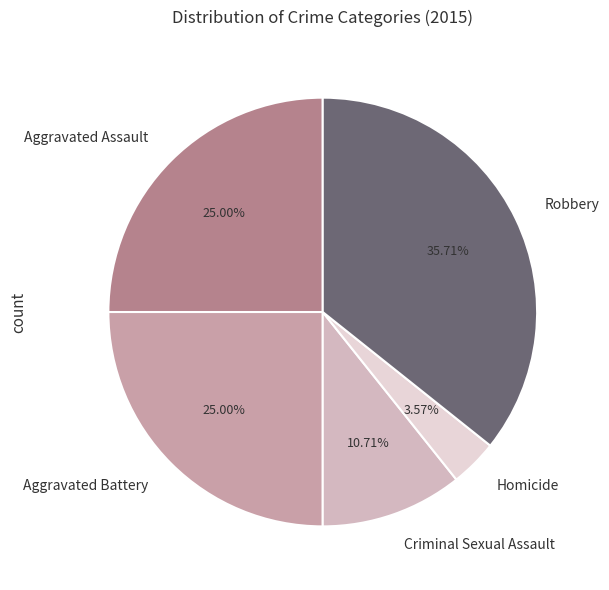

Combined, do Aggravated Battery and Criminal Sexual Assault account for over 50%?

No